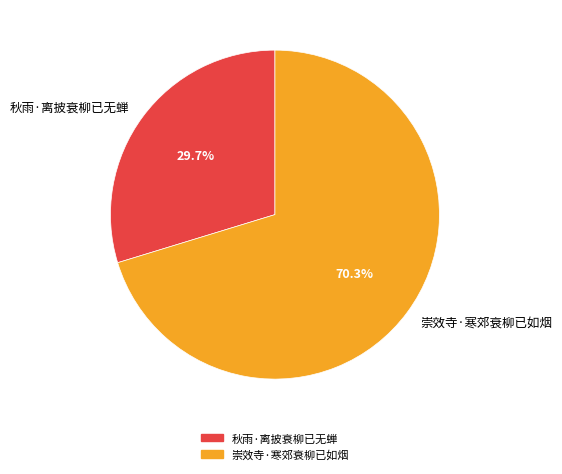

To the nearest percent, what is the difference between the 崇效寺·寒郊衰柳已如烟 and 秋雨·离披衰柳已无蝉 slice percentages?

41%